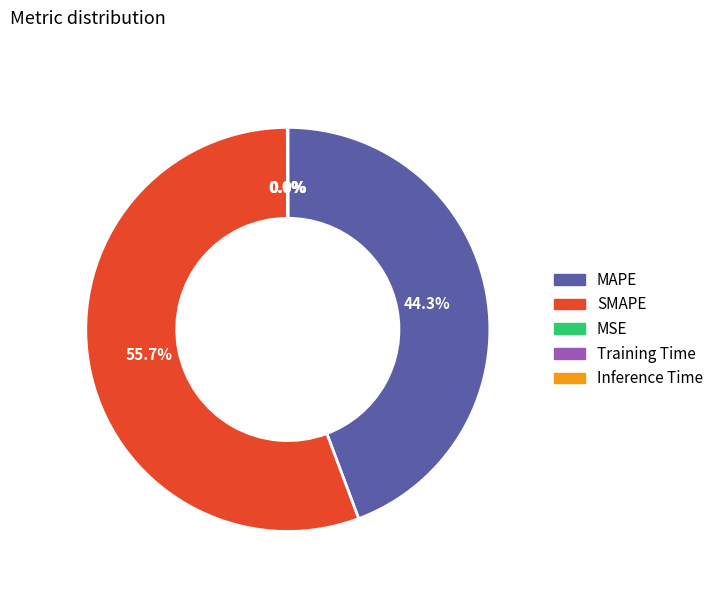

Which slice is the largest?

SMAPE